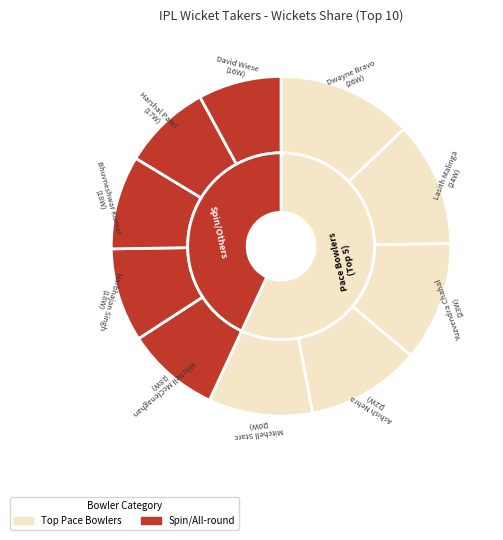

True or false: Mitchell Starc accounts for 20% of the total.

False